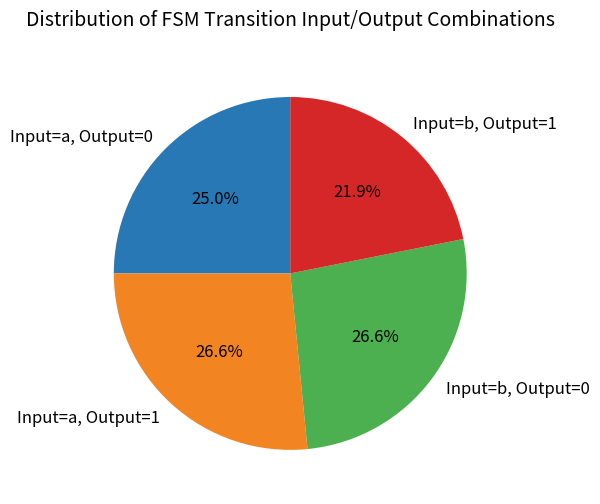

Do Input=a, Output=0 and Input=b, Output=0 together represent more than half of the pie?

Yes